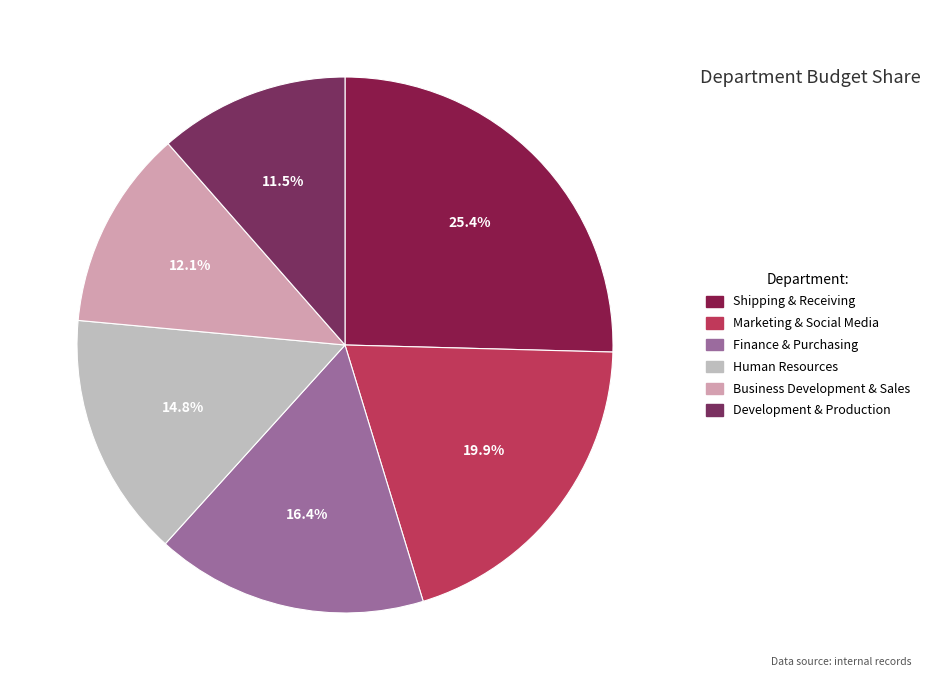

To the nearest percent, what percentage of the pie is Finance & Purchasing?

16%